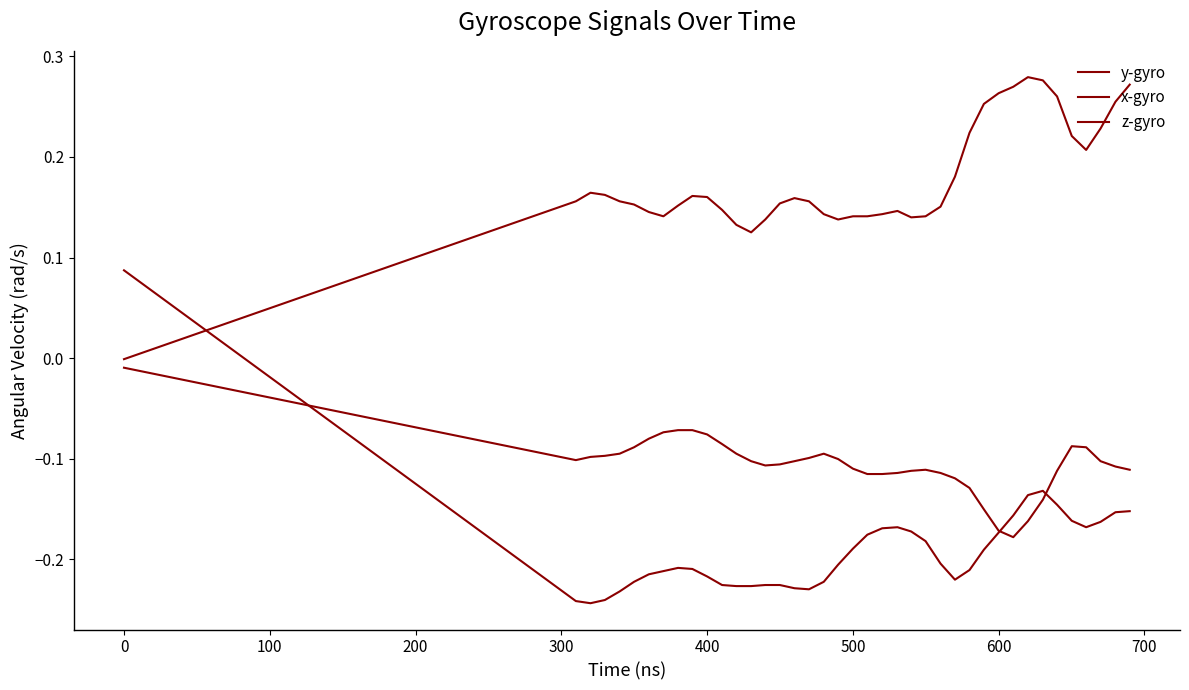

Does the chart display data point markers on the line(s)?

No